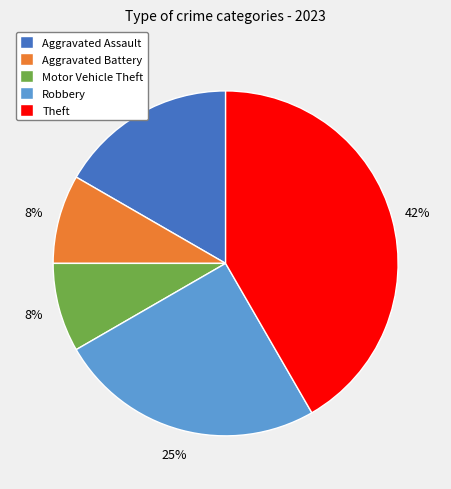

True or false: Motor Vehicle Theft accounts for 2% of the total.

False